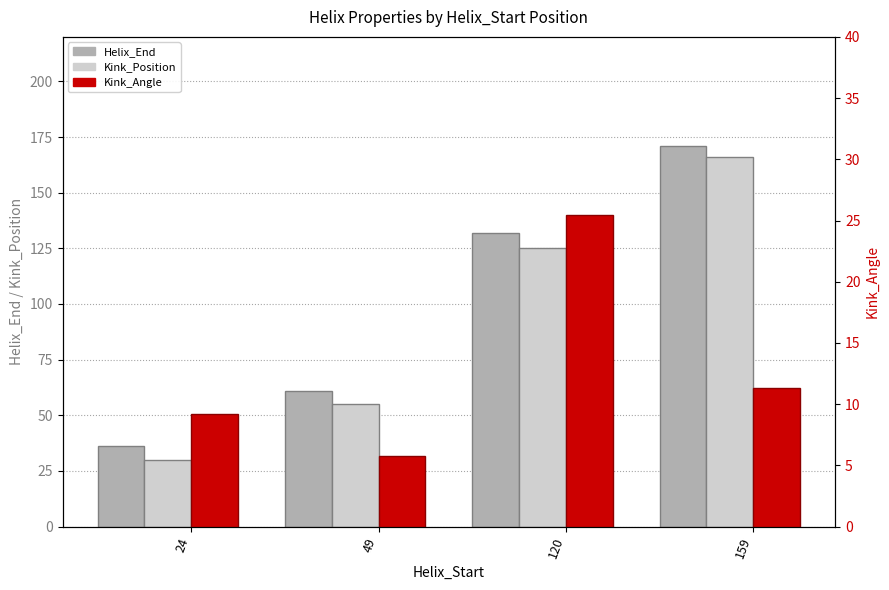

Between 49 and 120, which is larger?

120